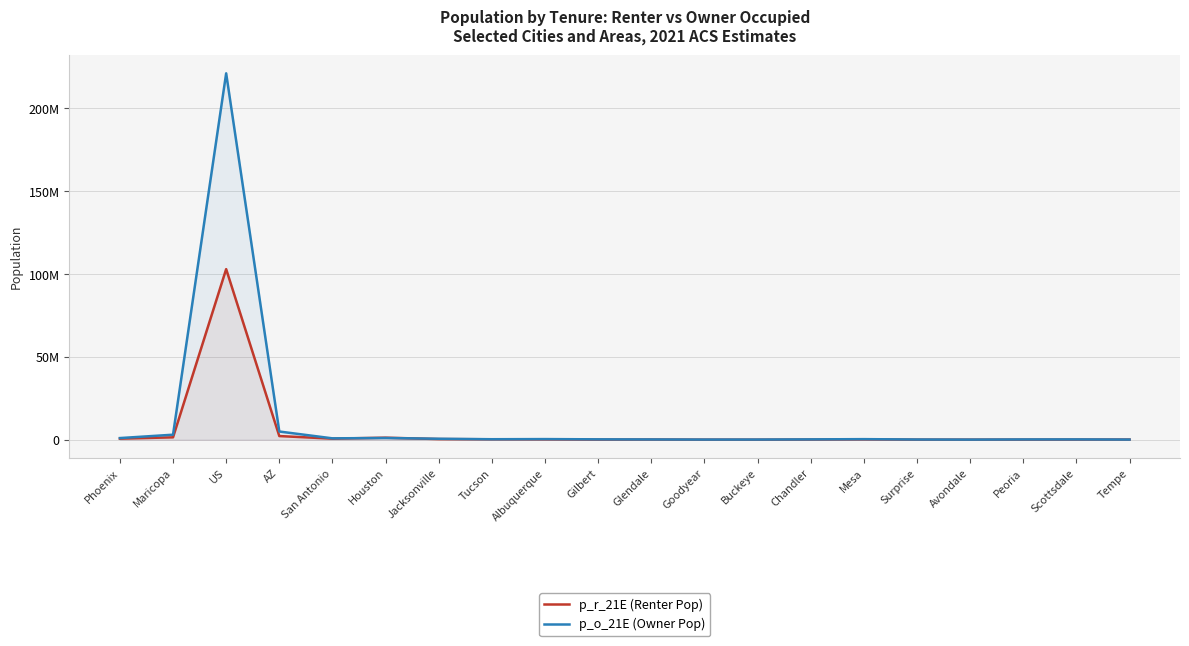

Between Jacksonville and Tucson, which series saw the biggest shift?

p_o_21E (Owner Pop)